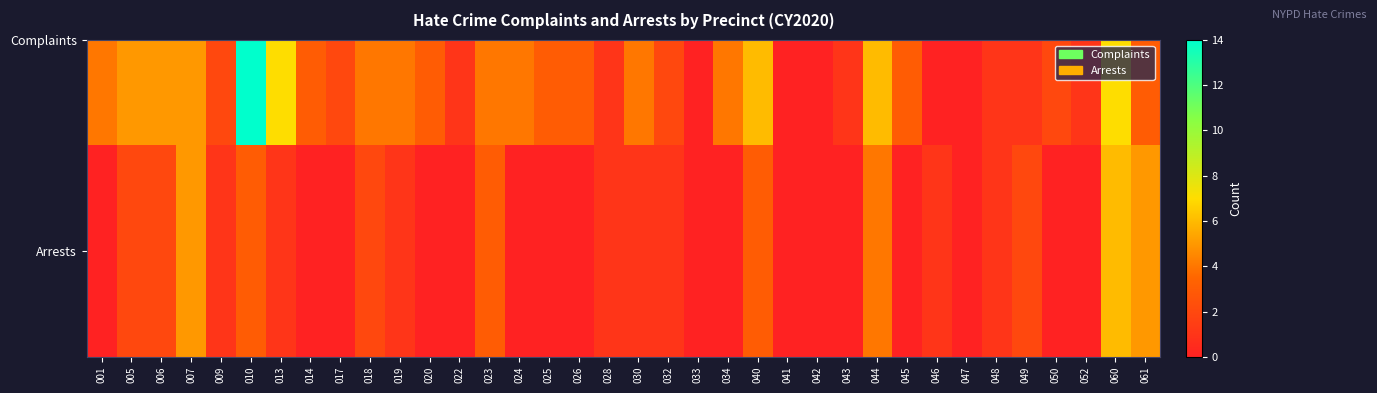

Count the values in the range 0 to 2.

29